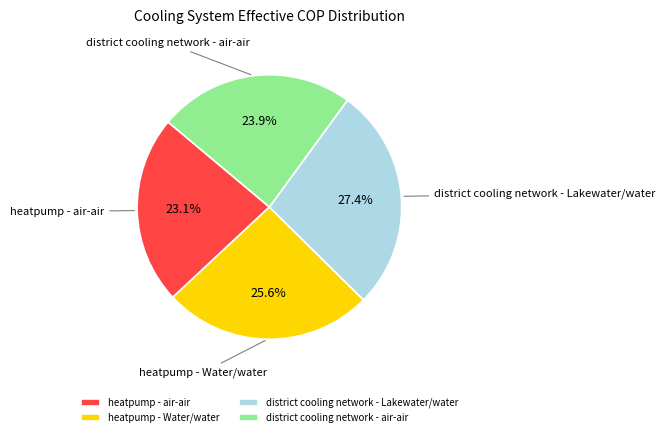

Does any single category account for the majority?

No